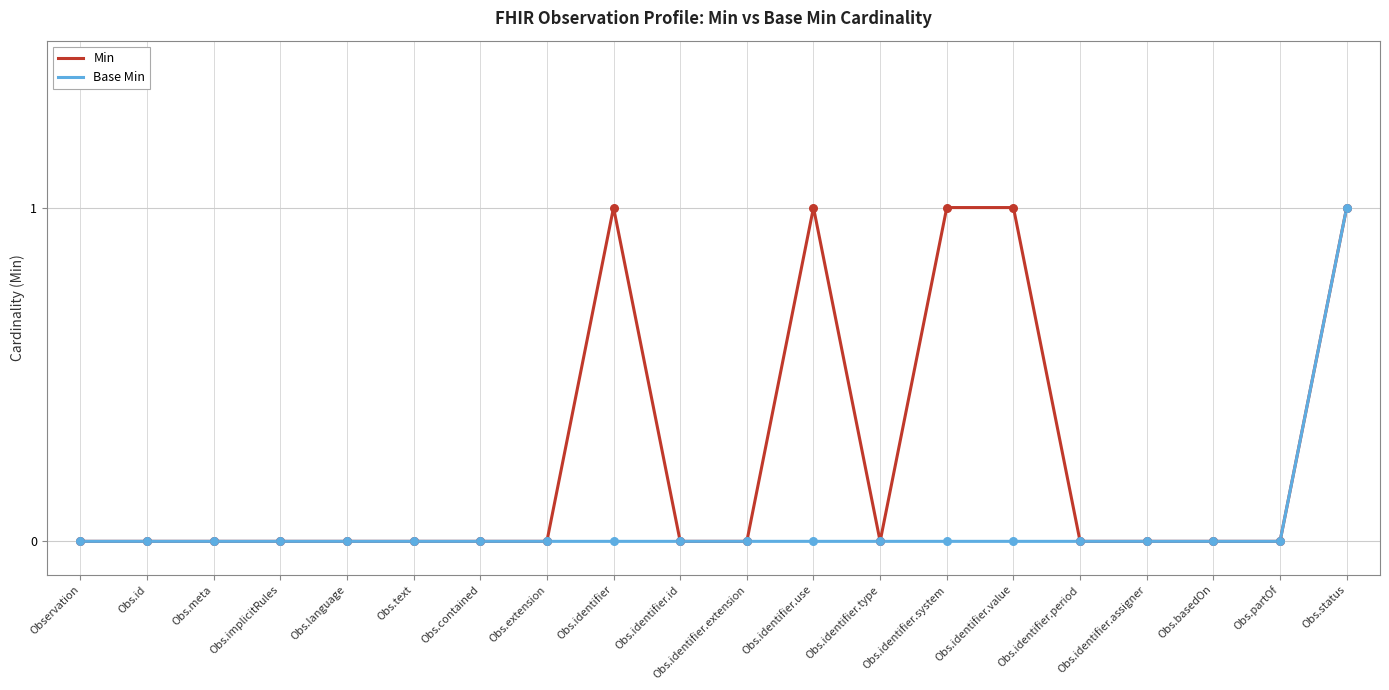

Between Obs.identifier and Obs.identifier.period, which series saw the biggest shift?

Min